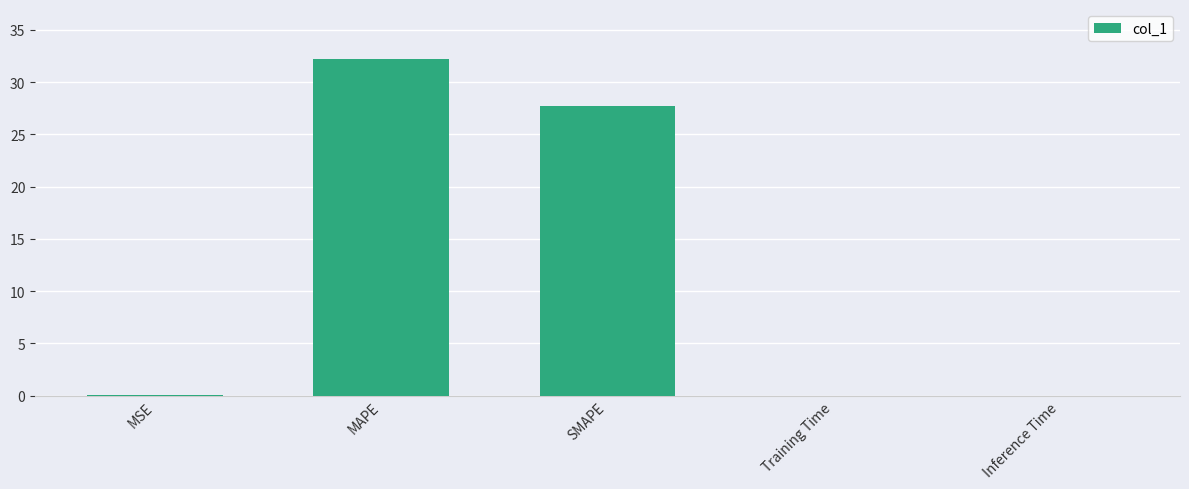

How many distinct data groups are displayed?

1